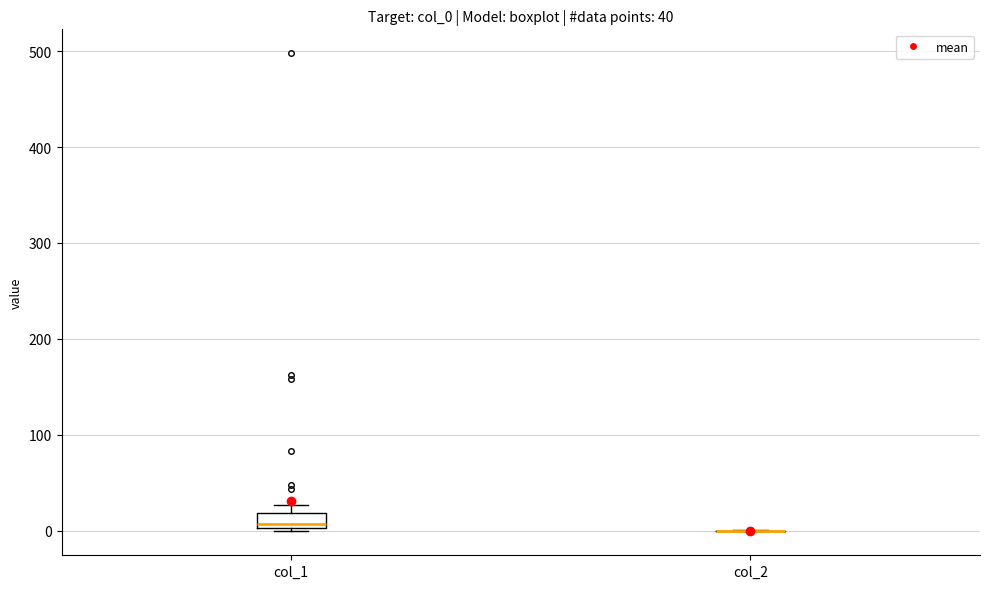

Which box is the tallest, from its lower edge to its upper edge?

col_1